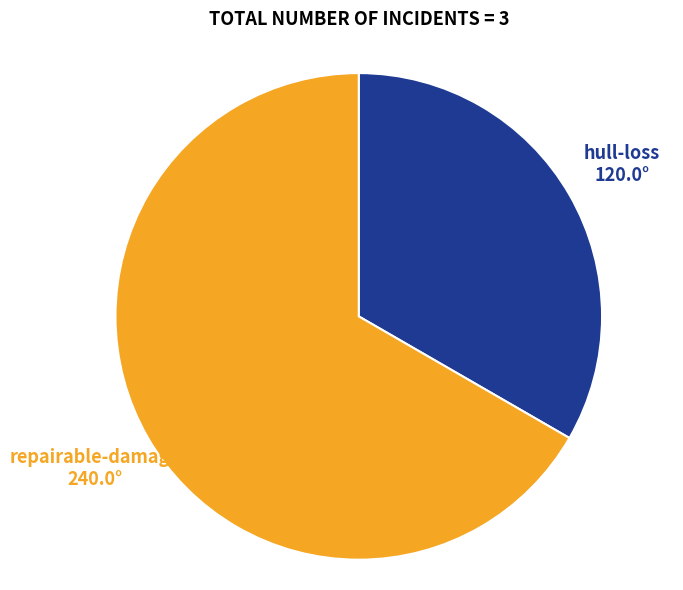

Which slice is the largest?

repairable-damage